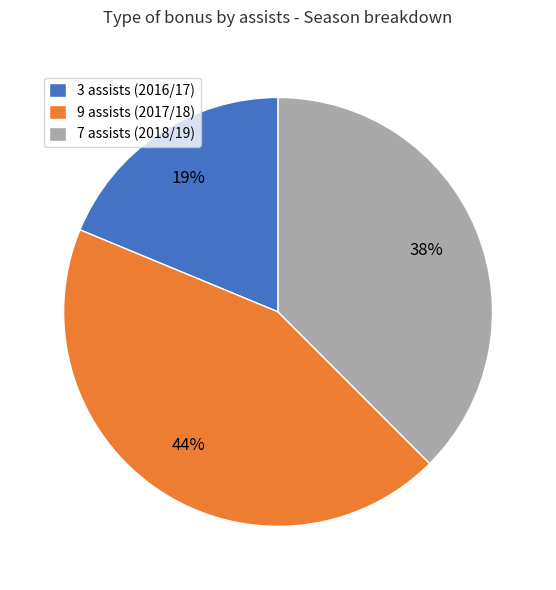

Is there any slice that represents more than half of the pie?

No